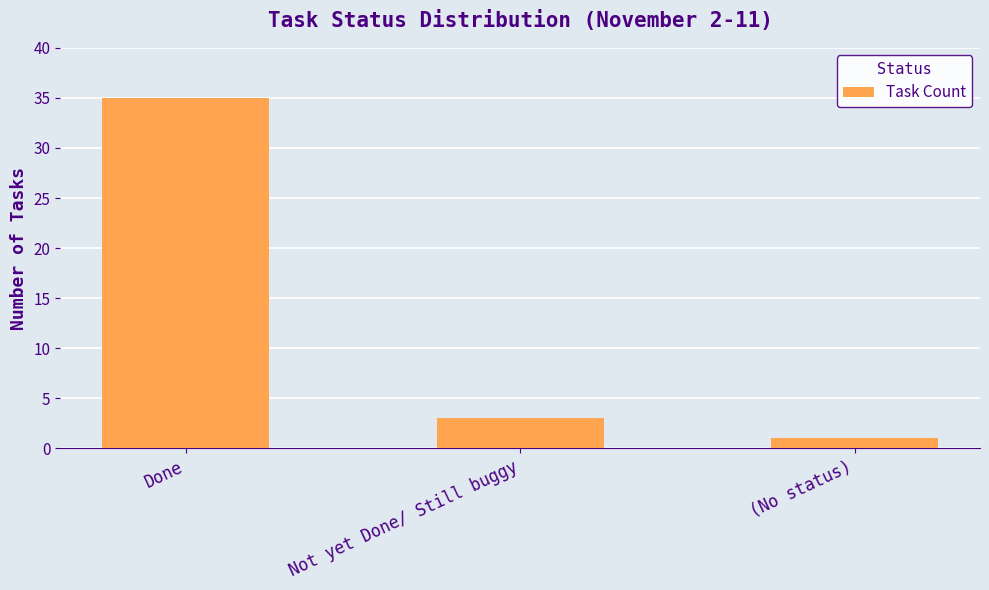

Reading right to left, transcribe all the data shown in this chart.

1	3	35